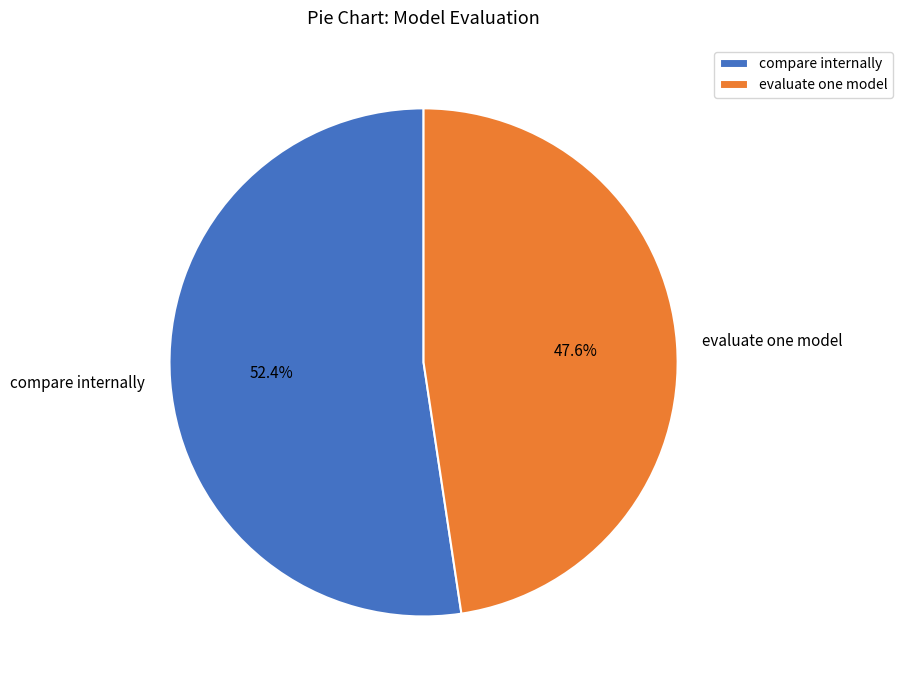

Rank the categories by value from highest to lowest.

compare internally, evaluate one model